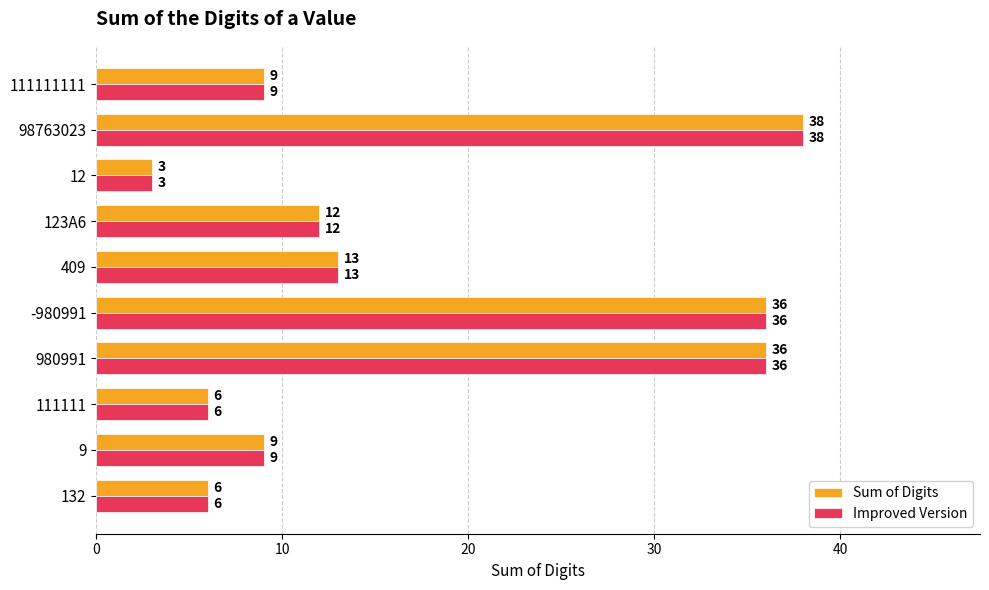

What is the total value across all series at 123A6?

24